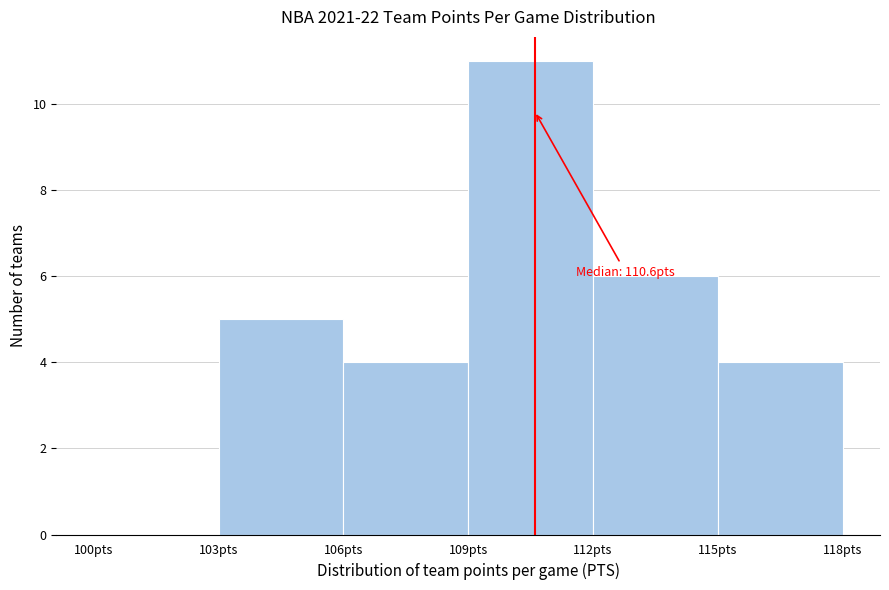

Over which range of the x-axis is the bar tallest?

109 to 112